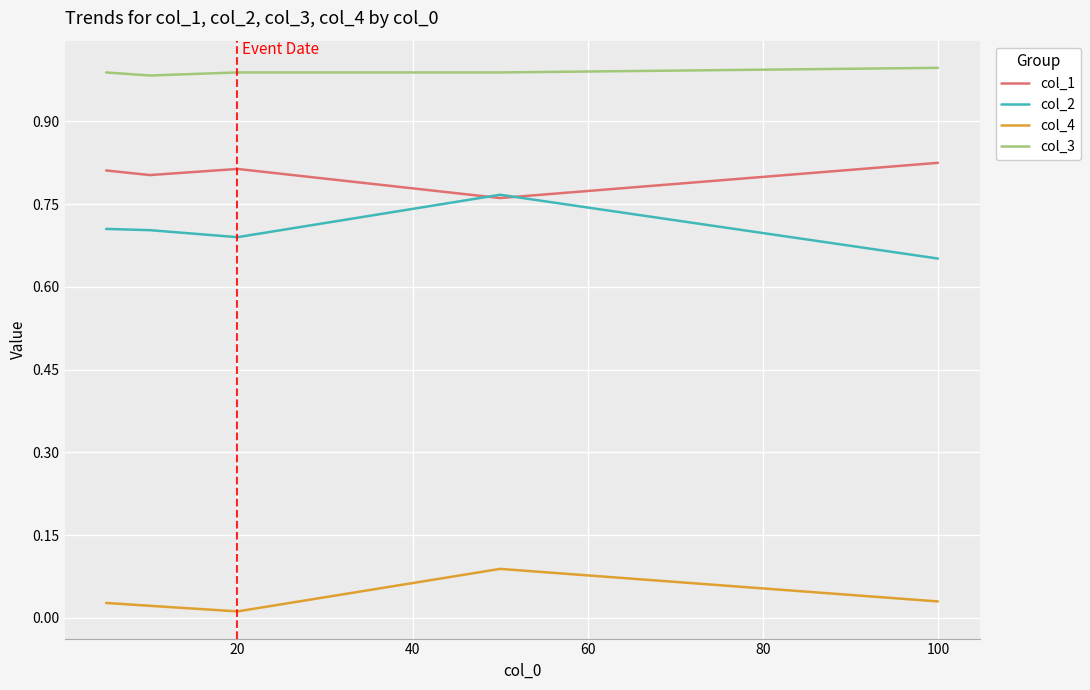

Which series has the largest total across all categories?

col_3